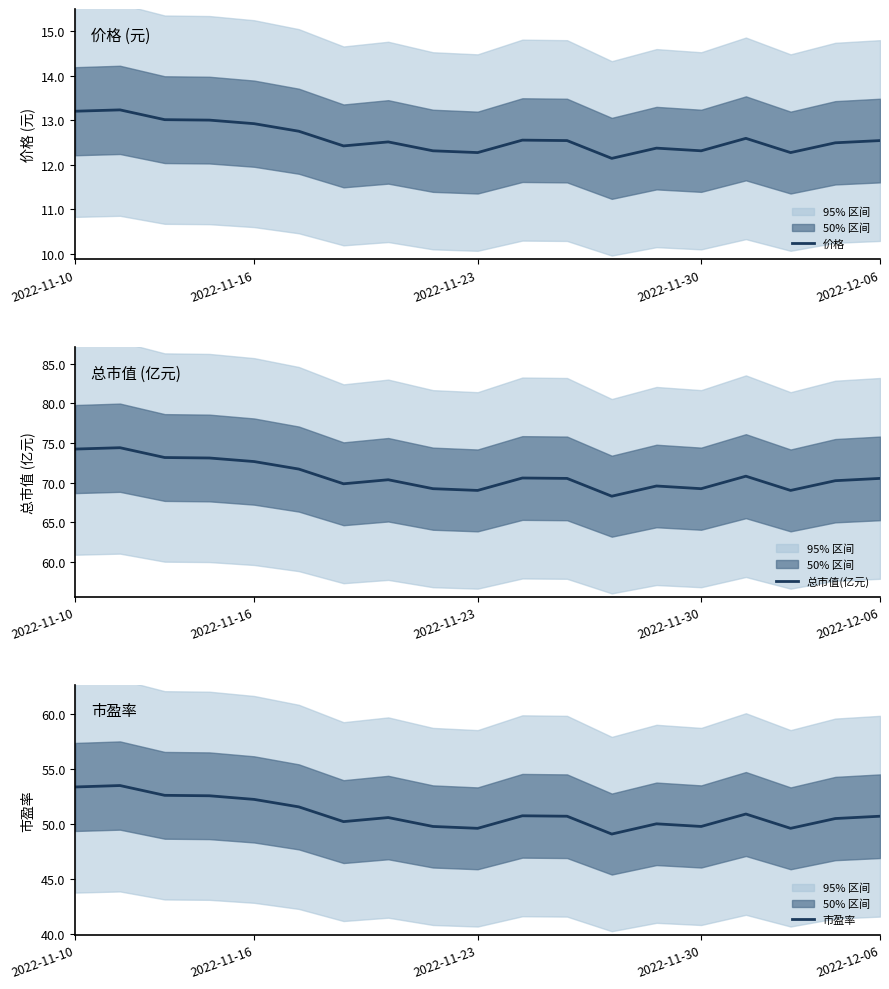

What is the minimum value for 价格?

12.1